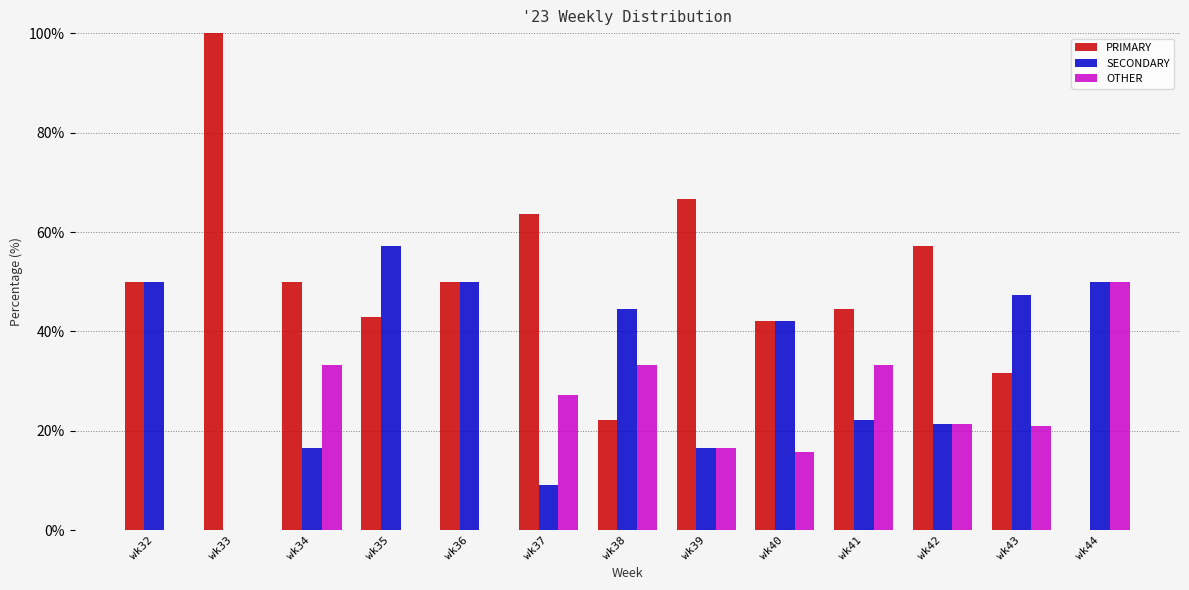

Which series has the largest total across all categories?

PRIMARY